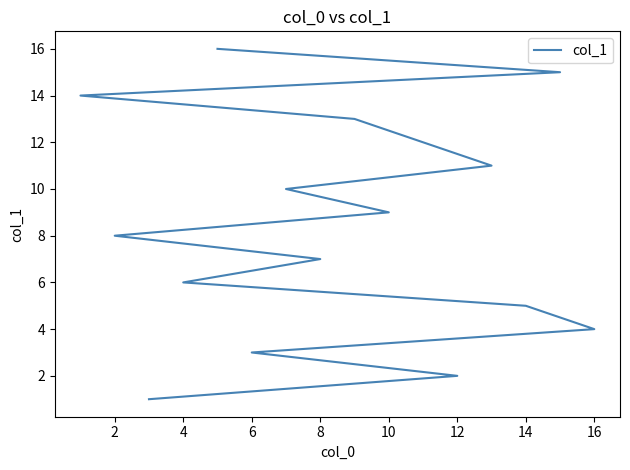

How many lines are shown in the chart?

1